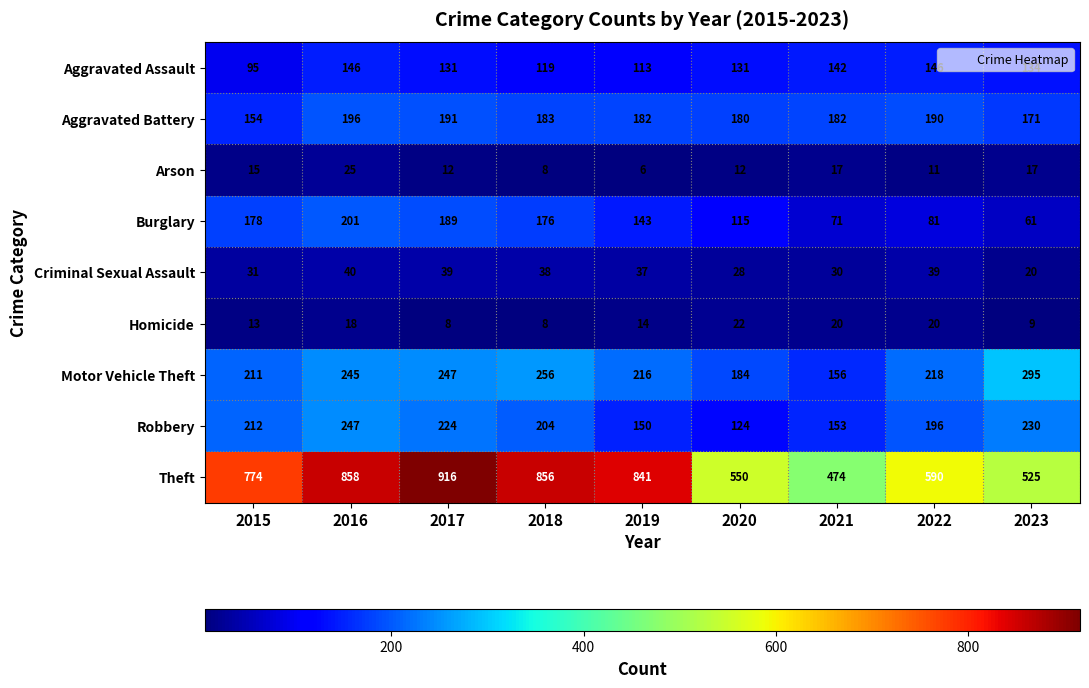

Where does the Motor Vehicle Theft series first go above 218?

2016